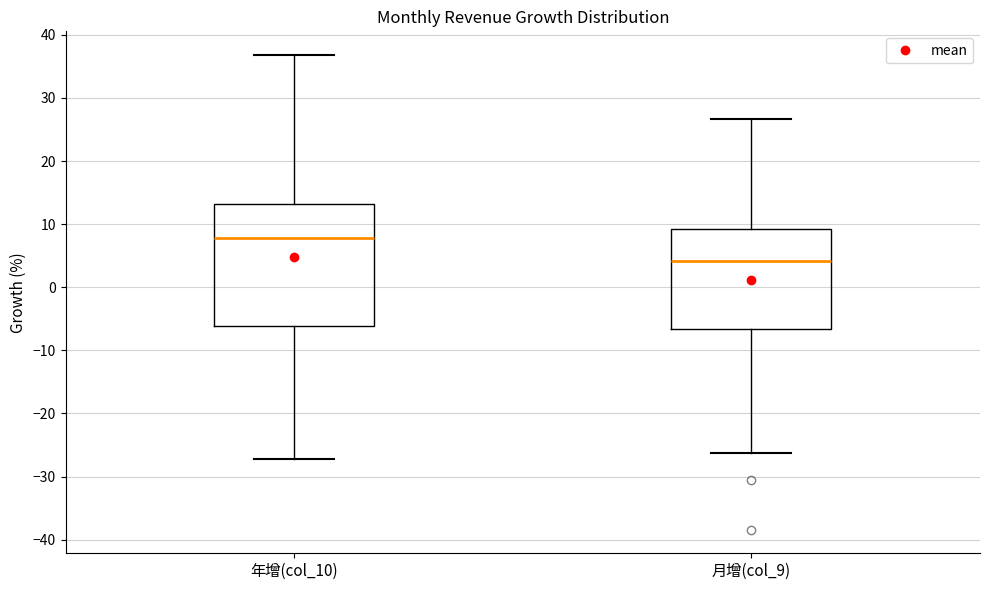

Where does the median line of the box for 月增(col_9) sit on the y-axis? The values are not printed on the chart, so give them approximately, as read against the axis.

4